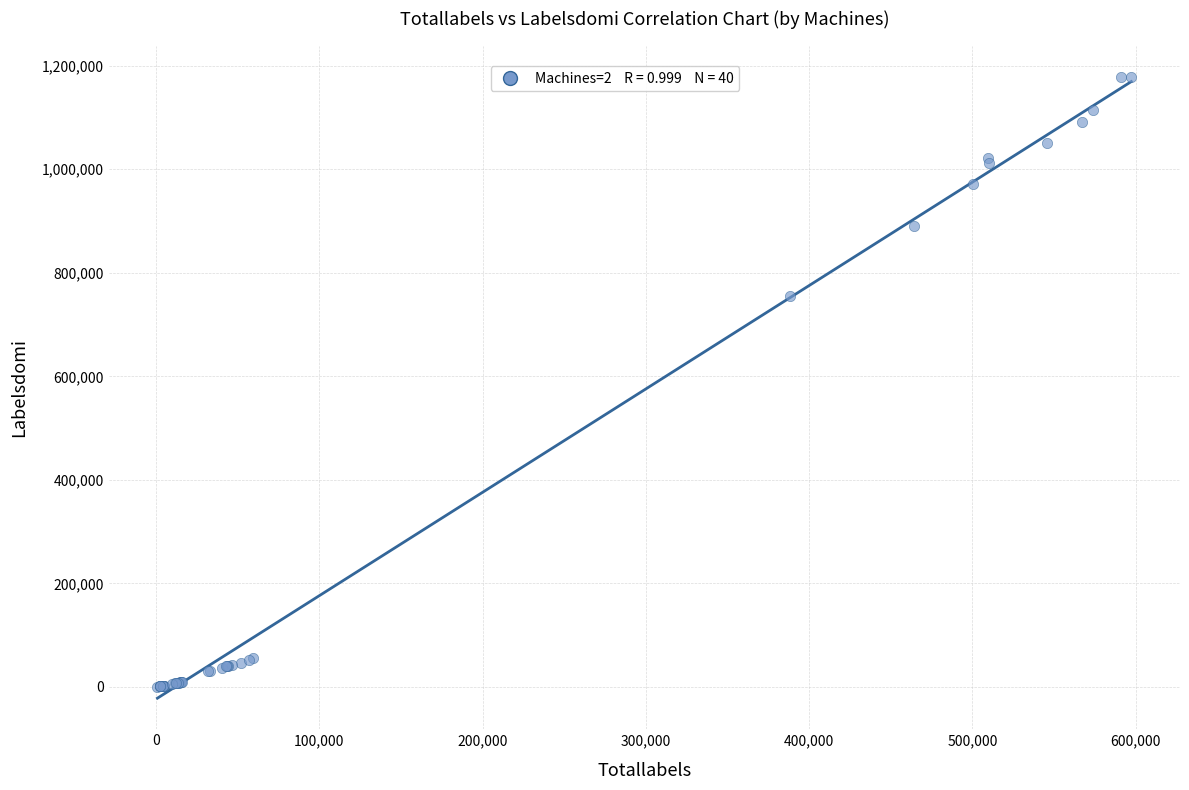

What Y value in the scatter plot is closest to 589706?

755776